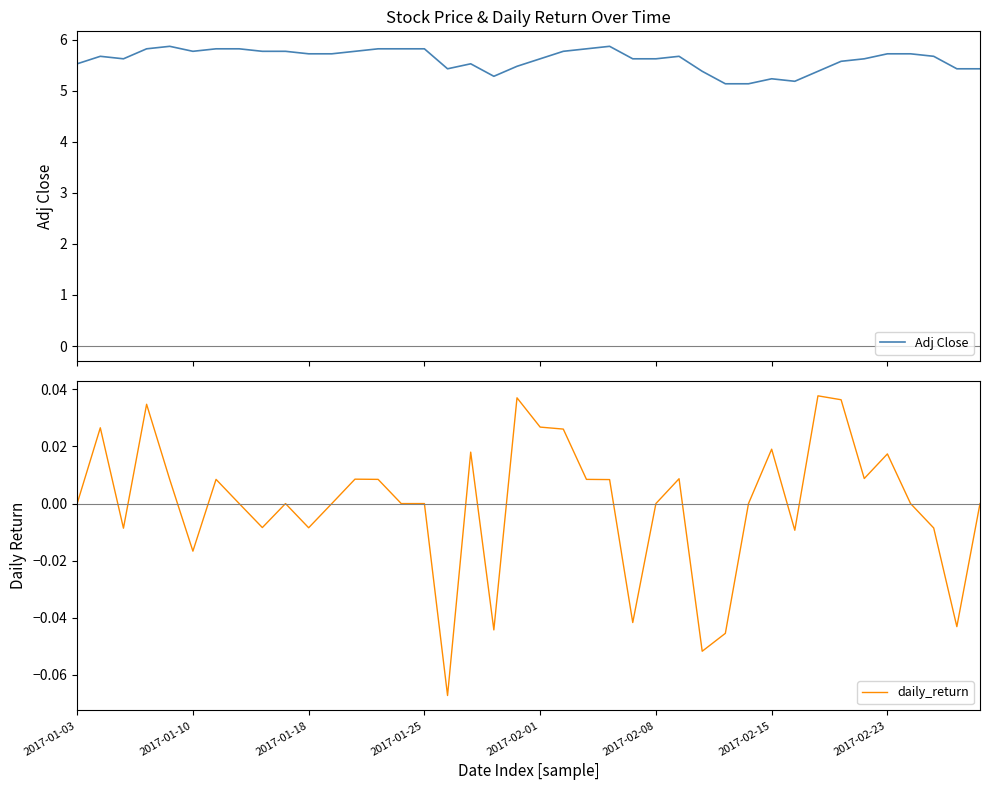

What is the highest value of the Adj Close series?

5.9